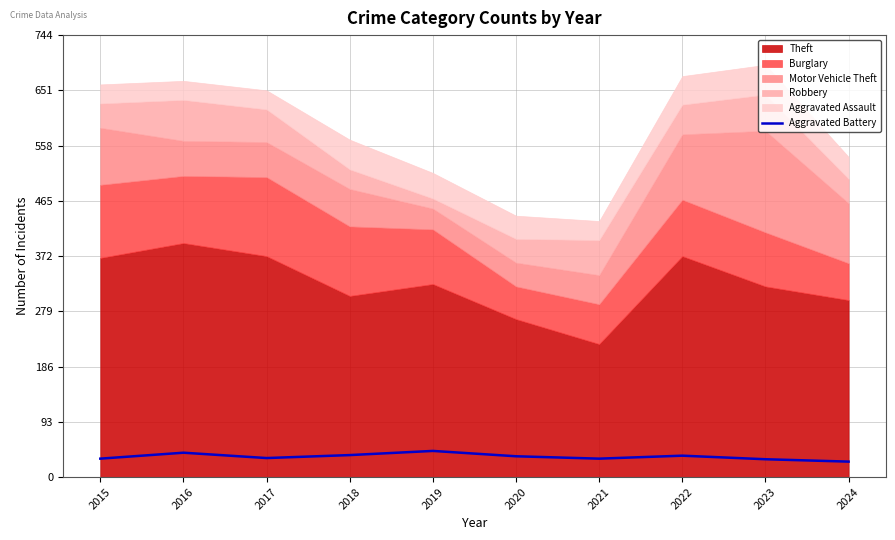

True or false: Aggravated Battery has a value of 30 at 2023.

True